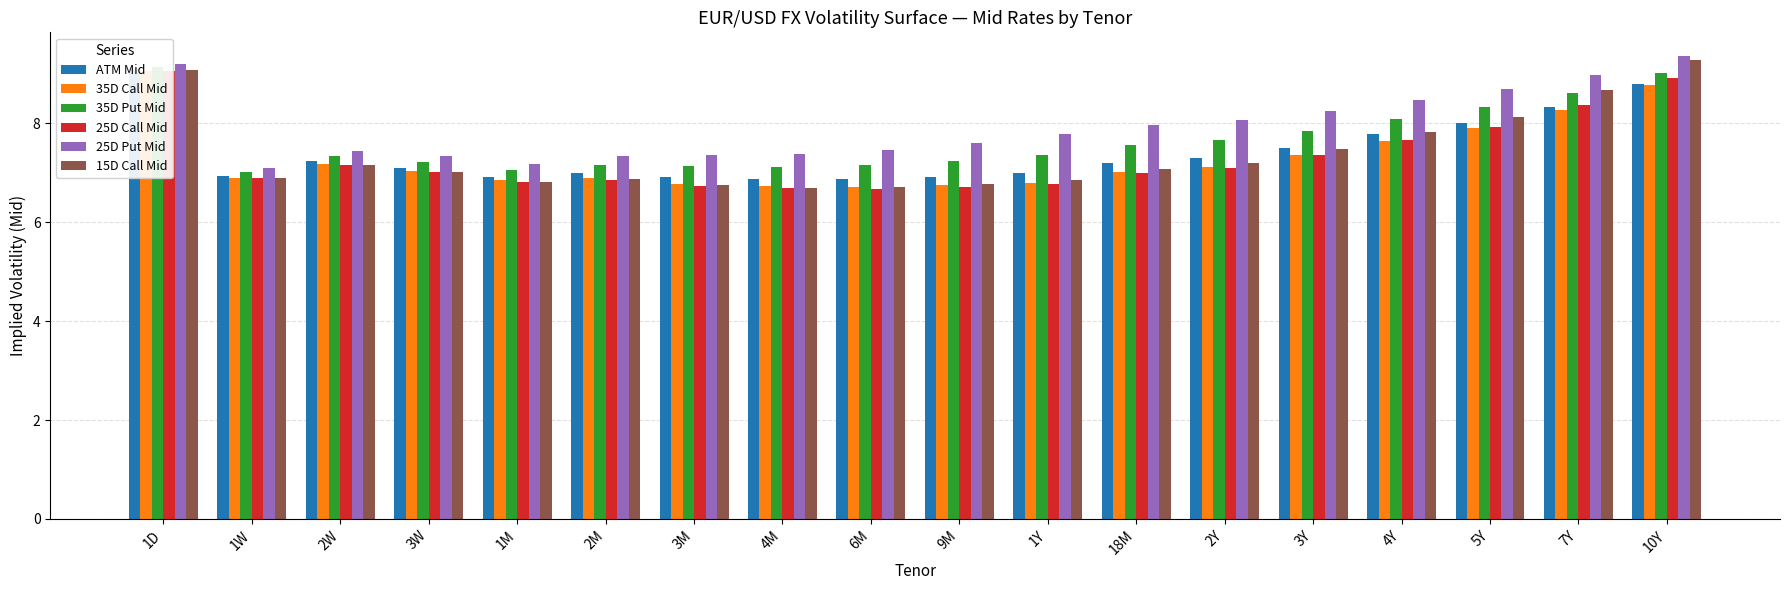

What is the approximate value of ATM Mid at 3M?

6.9